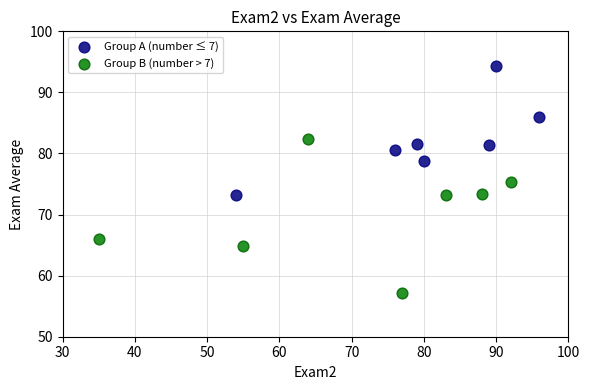

What are all the series names shown in the legend?

Group A (number ≤ 7), Group B (number > 7)